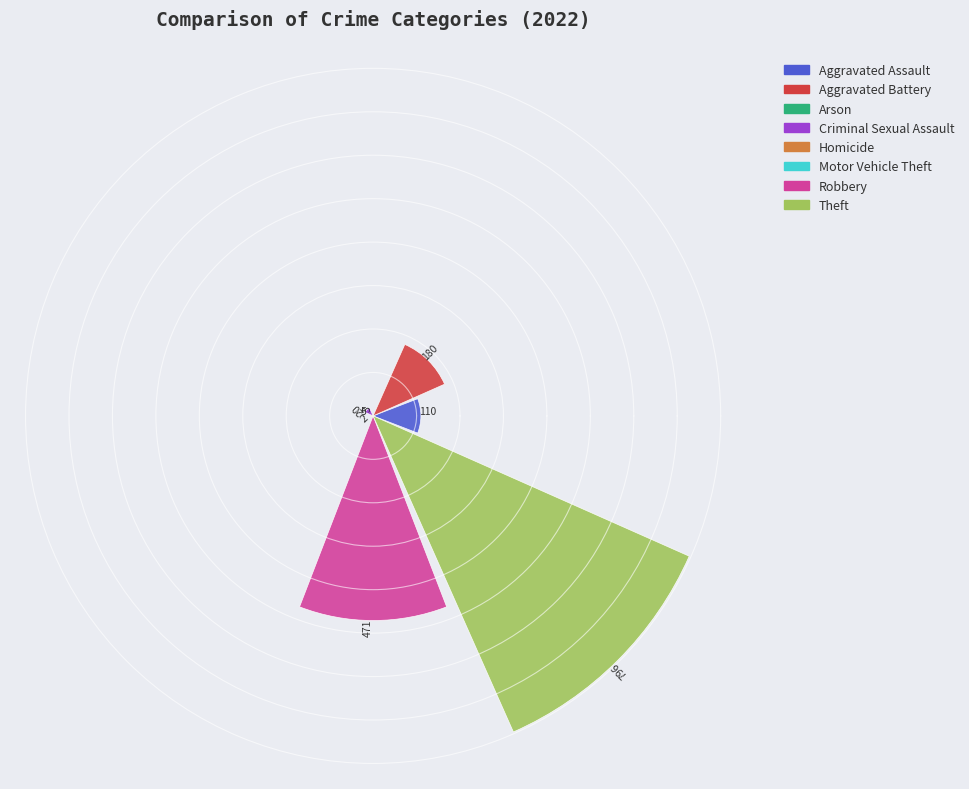

What is the greatest value displayed?

796